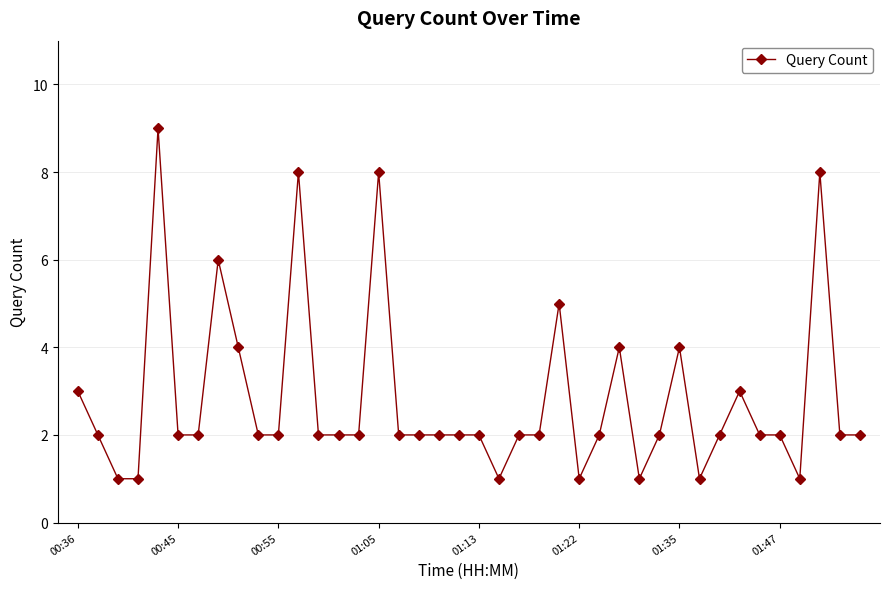

What is the sum of all values?

113